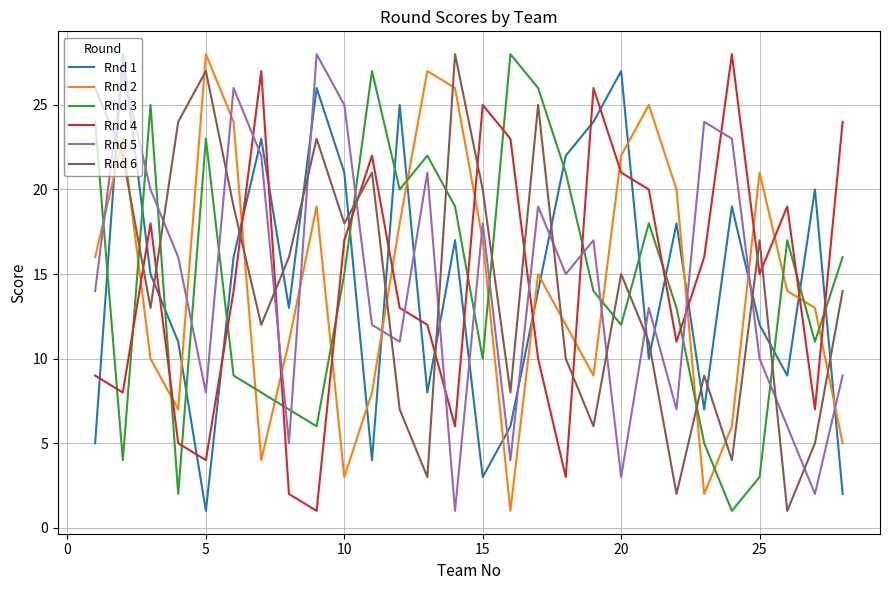

True or false: Rnd 5 and Rnd 3 intersect in this chart.

True